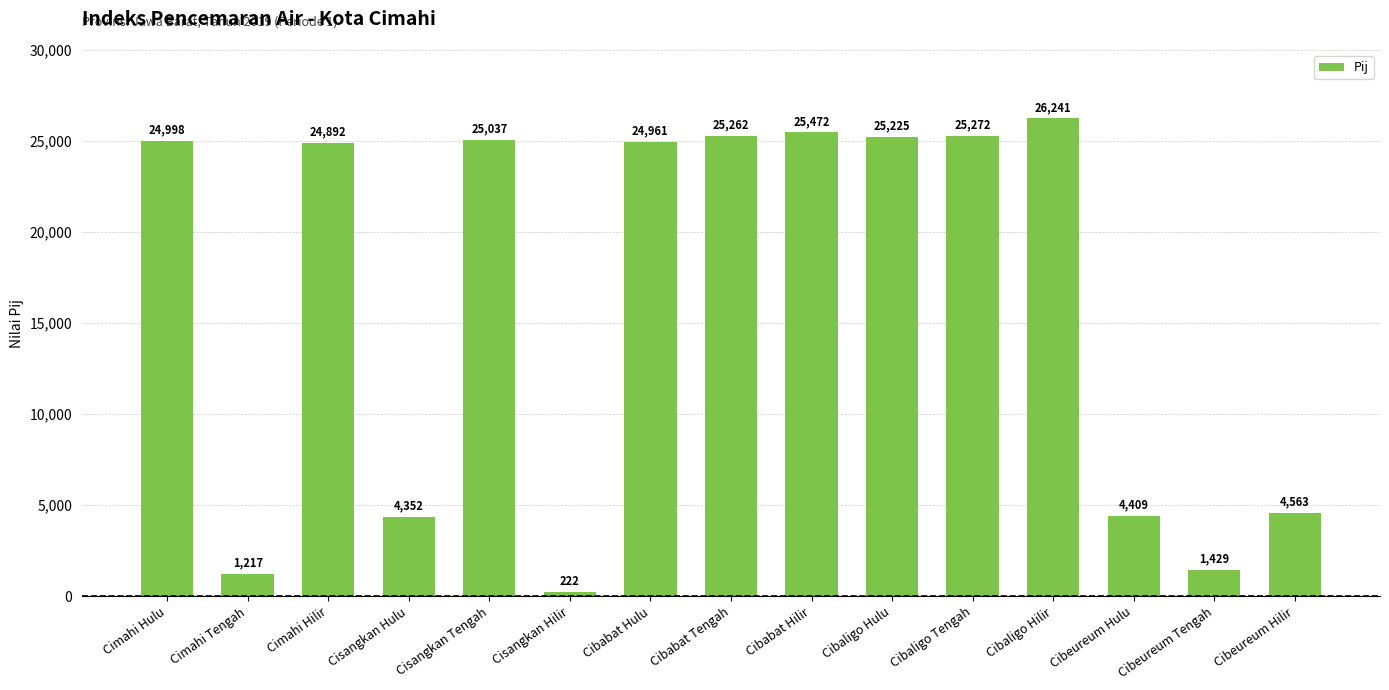

Is it true that the value at Cibeureum Hulu is 4409.3?

True